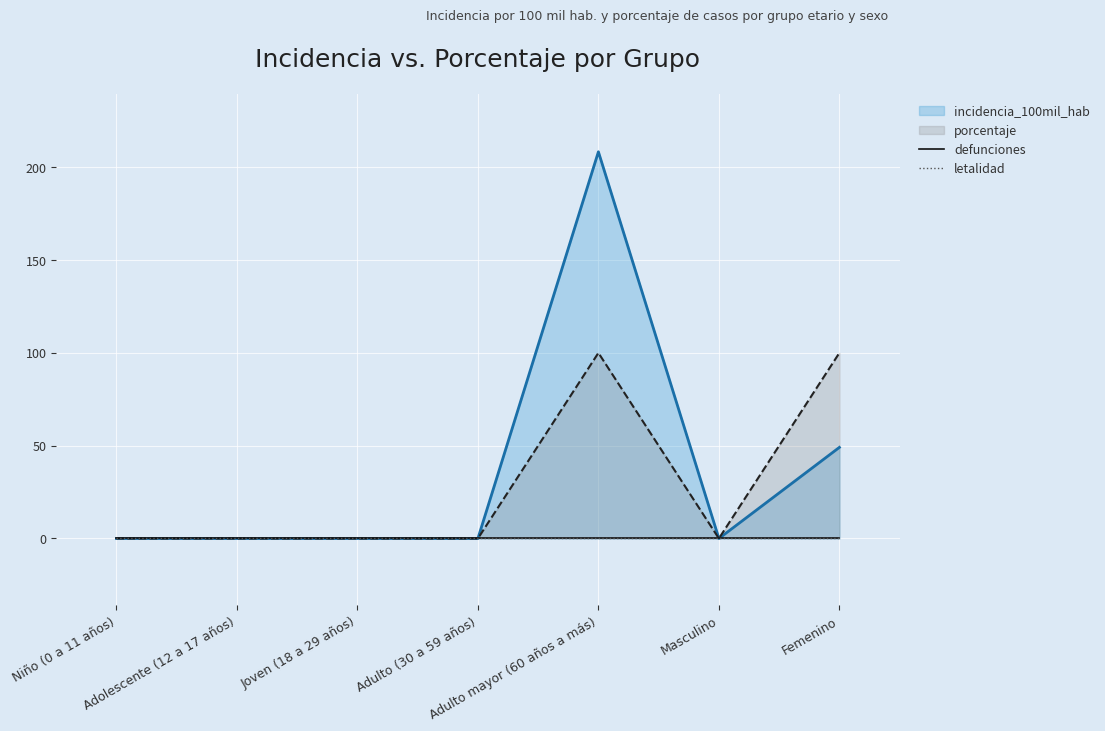

Which series has the largest total across all categories?

incidencia_100mil_hab